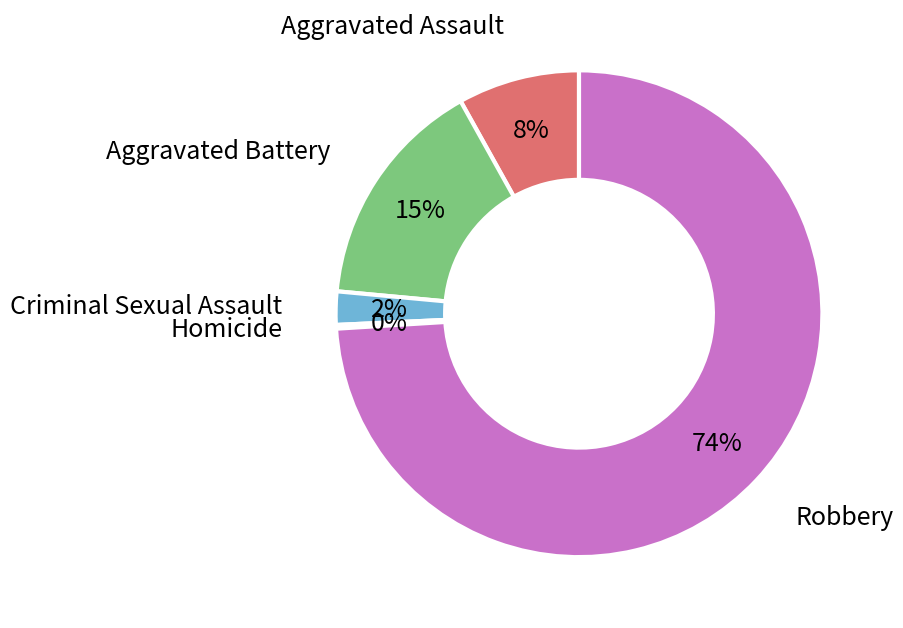

Does any single category account for the majority?

Yes